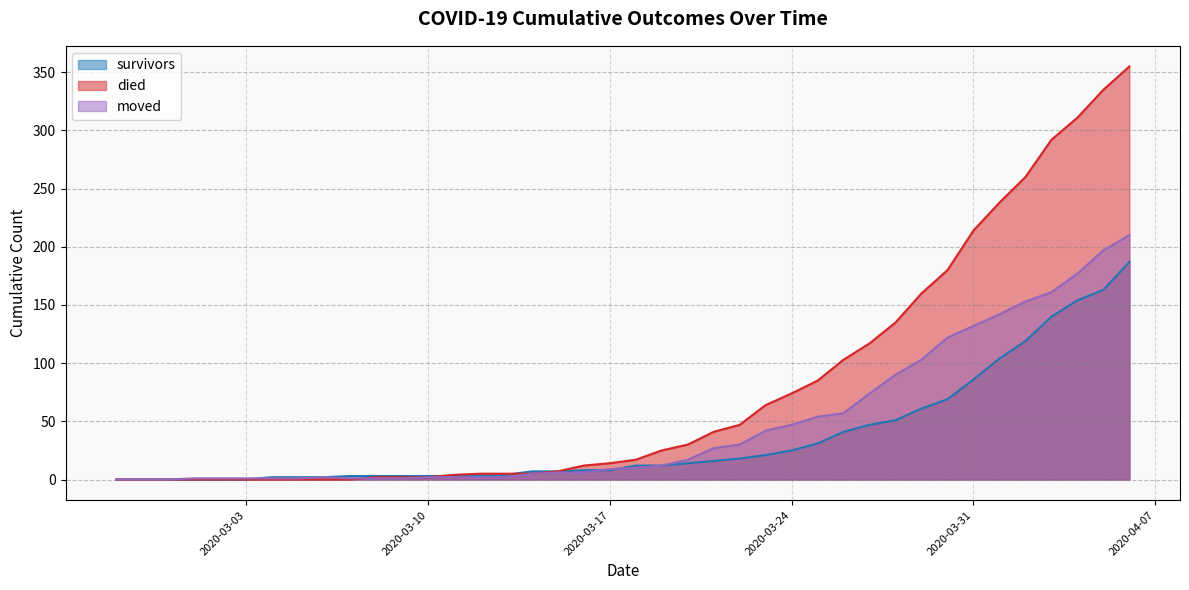

What is the sum of the survivors values at 2020-04-03 and 2020-03-23?

161